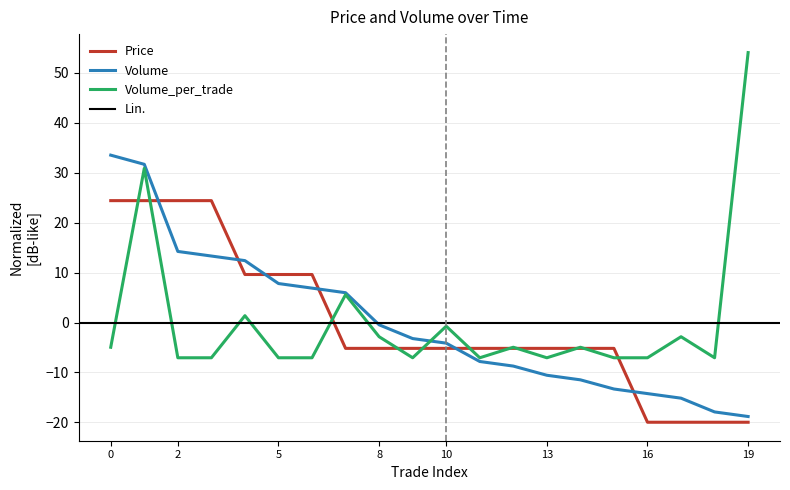

What is the spread (max minus min) of values at 8?

4.7